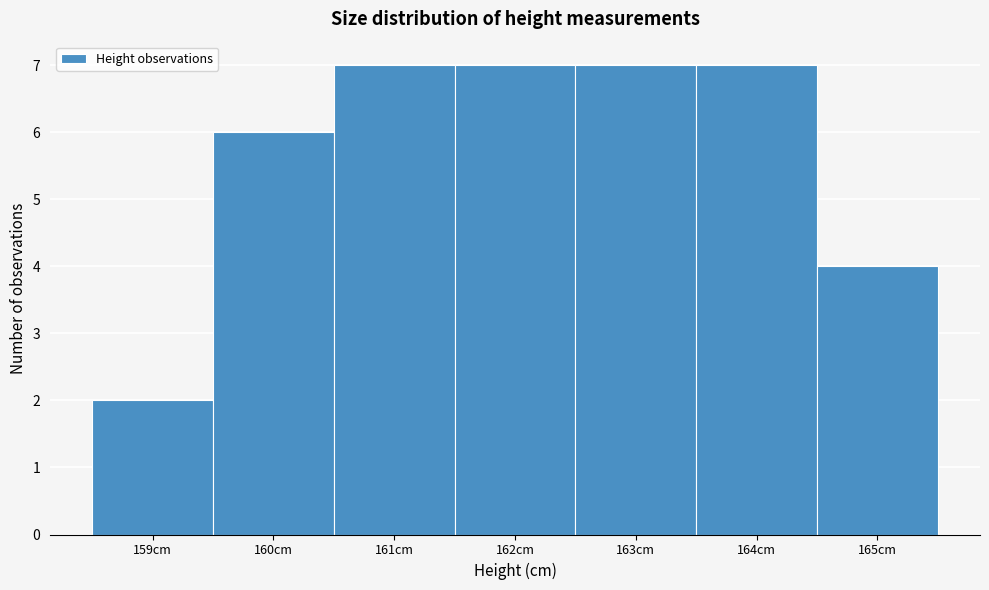

Reading left to right, list every bar in this chart as the range it spans on the x-axis followed by its height. The values are not printed on the chart, so give them approximately, as read against the axis.

158.5 to 159.5: 2
159.5 to 160.5: 6
160.5 to 161.5: 7
161.5 to 162.5: 7
162.5 to 163.5: 7
163.5 to 164.5: 7
164.5 to 165.5: 4